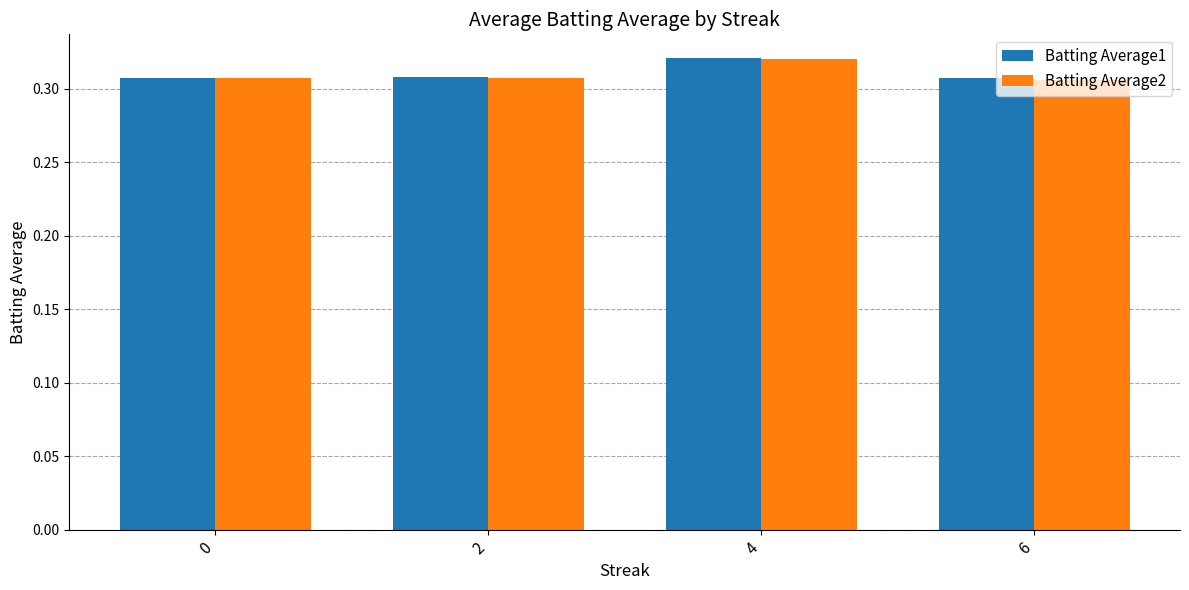

Which series changed the most between 0 and 4?

Batting Average1